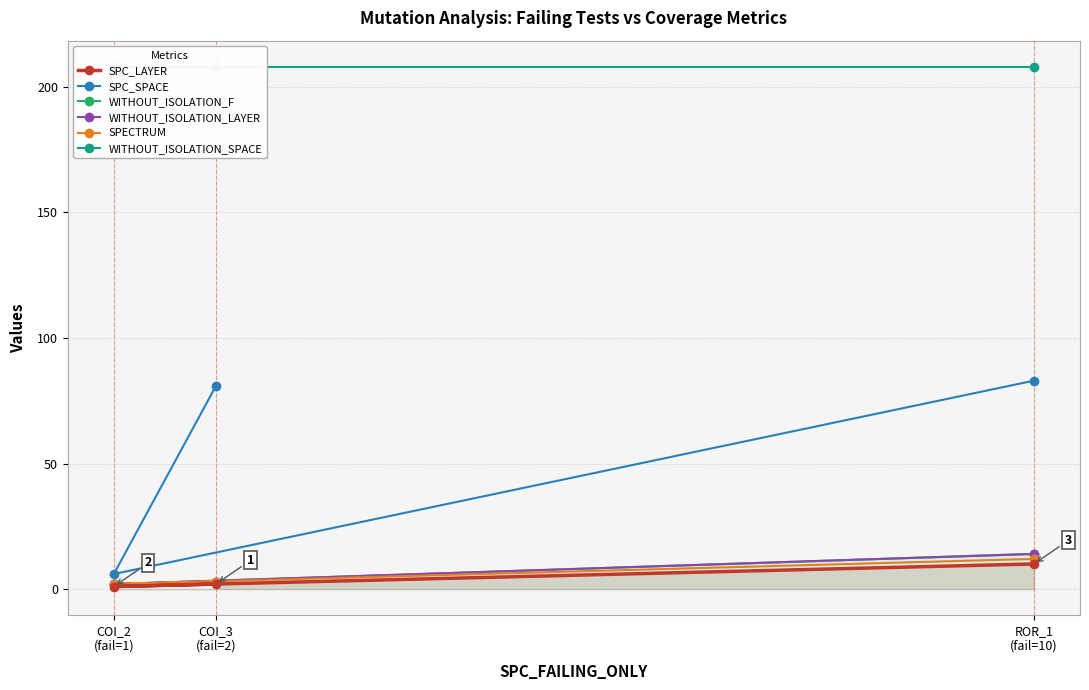

Rank the categories by SPC_SPACE value from highest to lowest.

ROR_1
(fail=10), COI_3
(fail=2), COI_2
(fail=1)